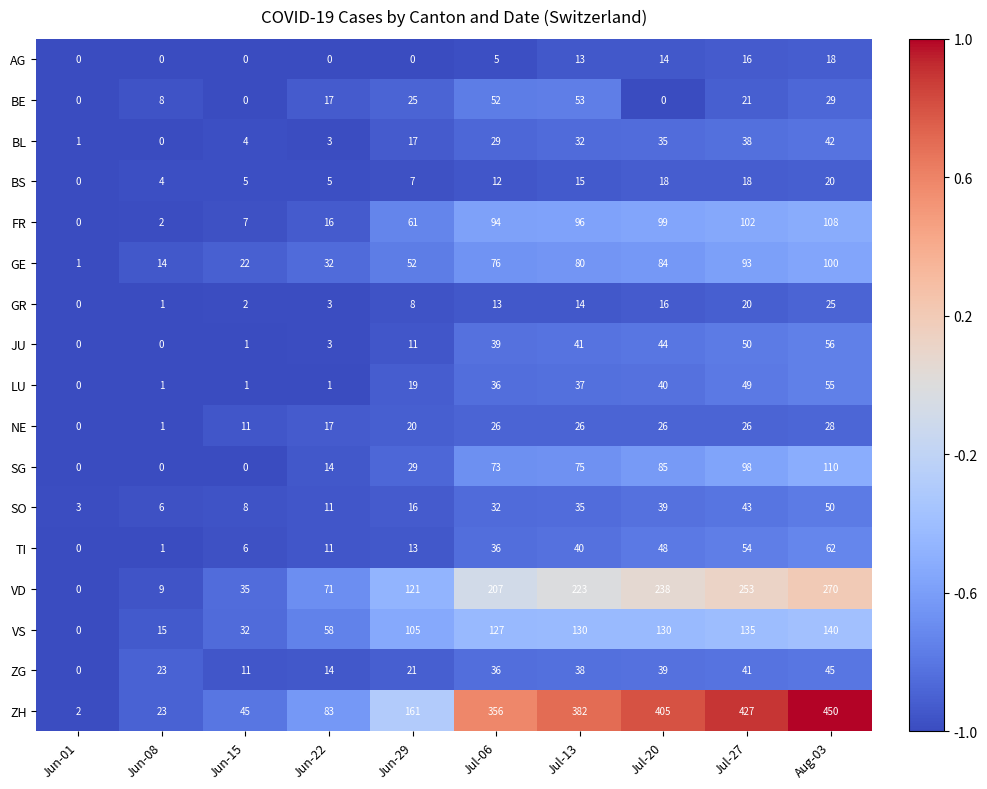

At which label does LU reach its minimum?

Jun-01